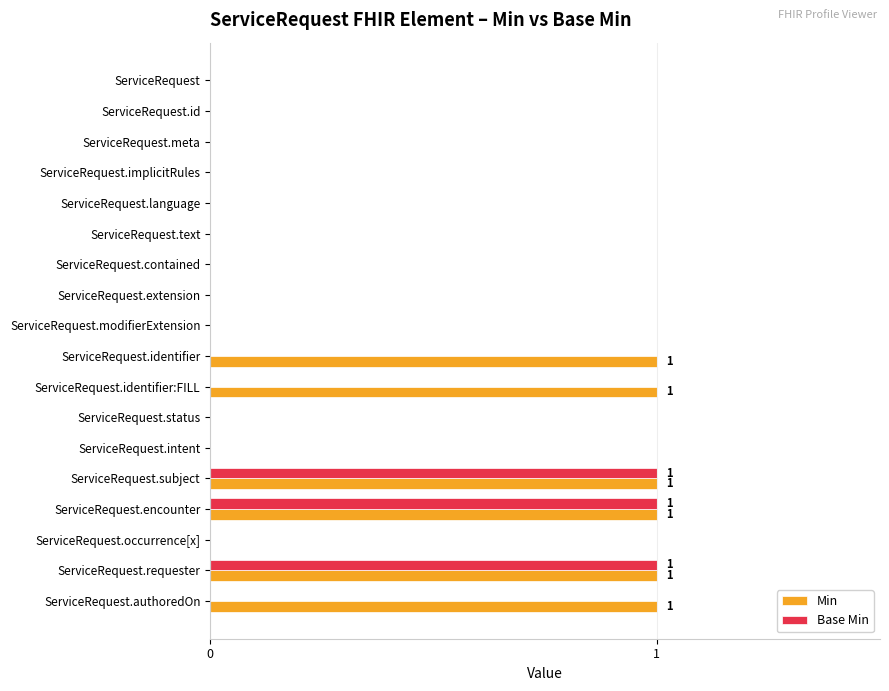

What is the sum of all Base Min values?

3